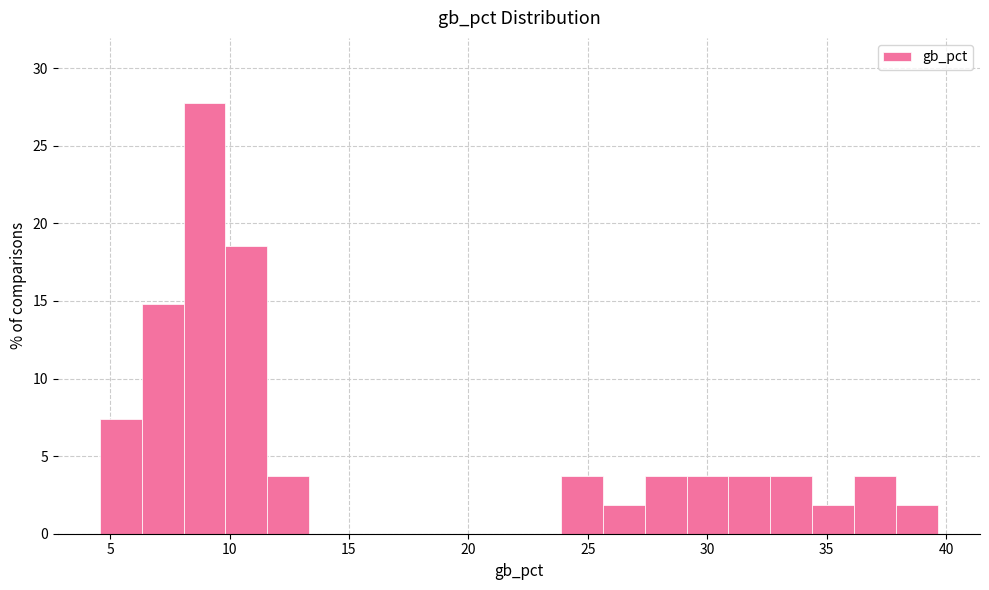

Around what value on the x-axis is the tallest bar? Give the approximate position of its centre, as read against the axis.

9.0